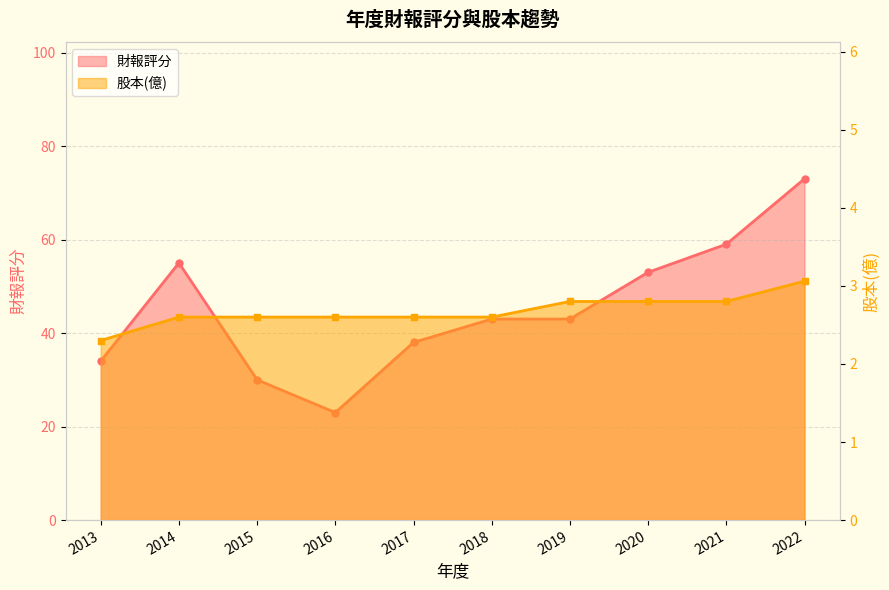

The value of 股本(億) at 2022 is 3.1. True or false?

True